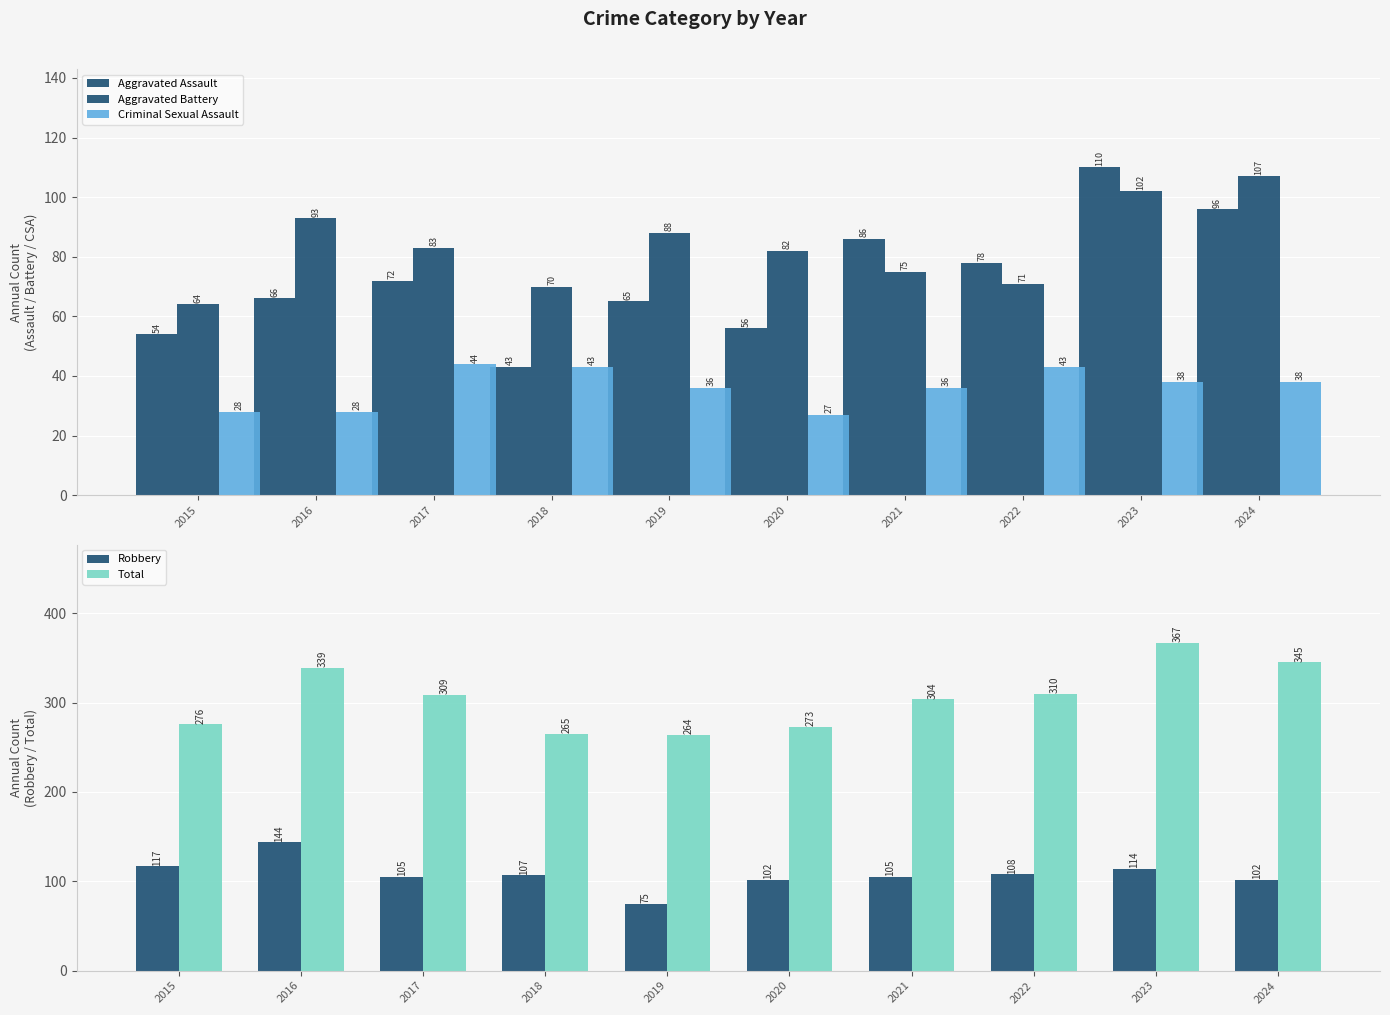

The Total series shows 490 at 2020. True or false?

False